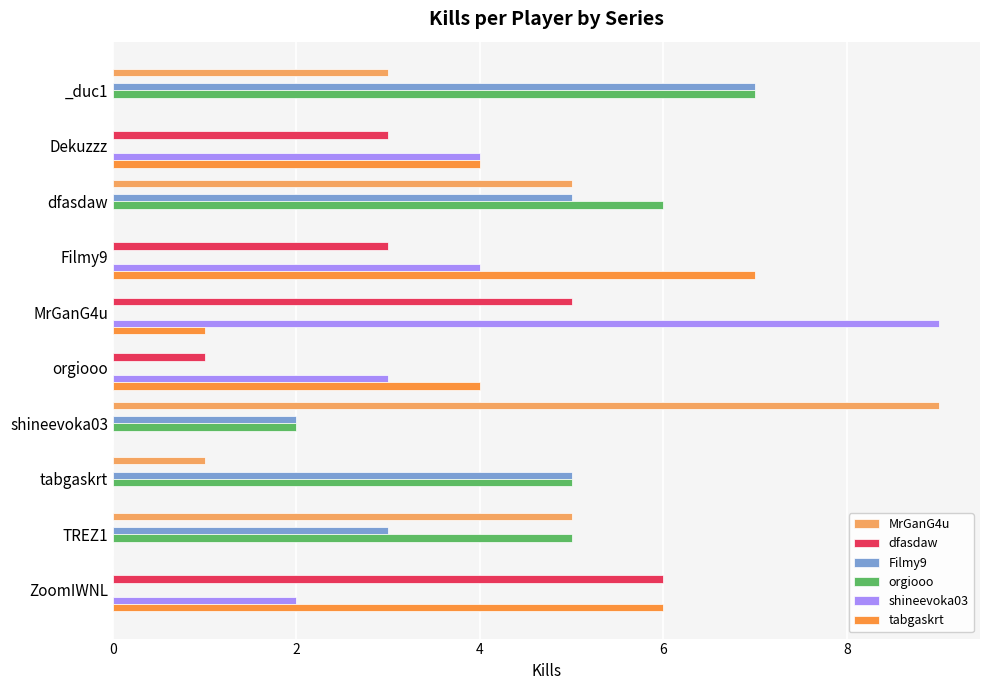

Between MrGanG4u and orgiooo, which series saw the biggest shift?

shineevoka03